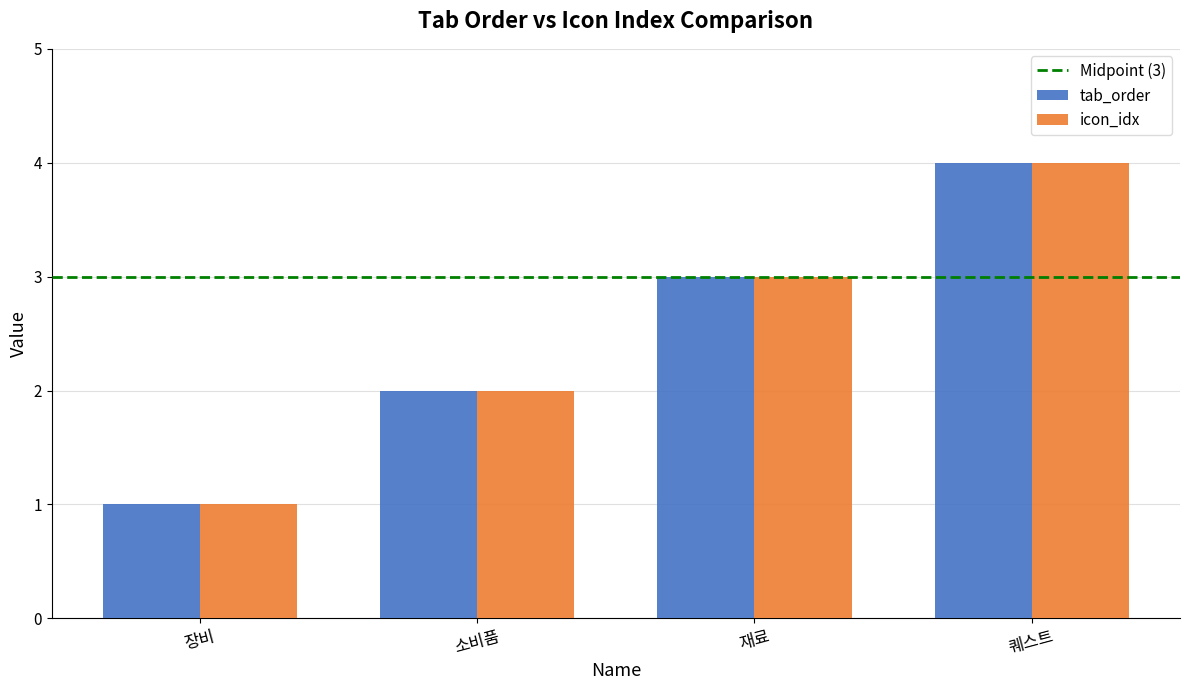

What is the sum of all icon_idx values?

10